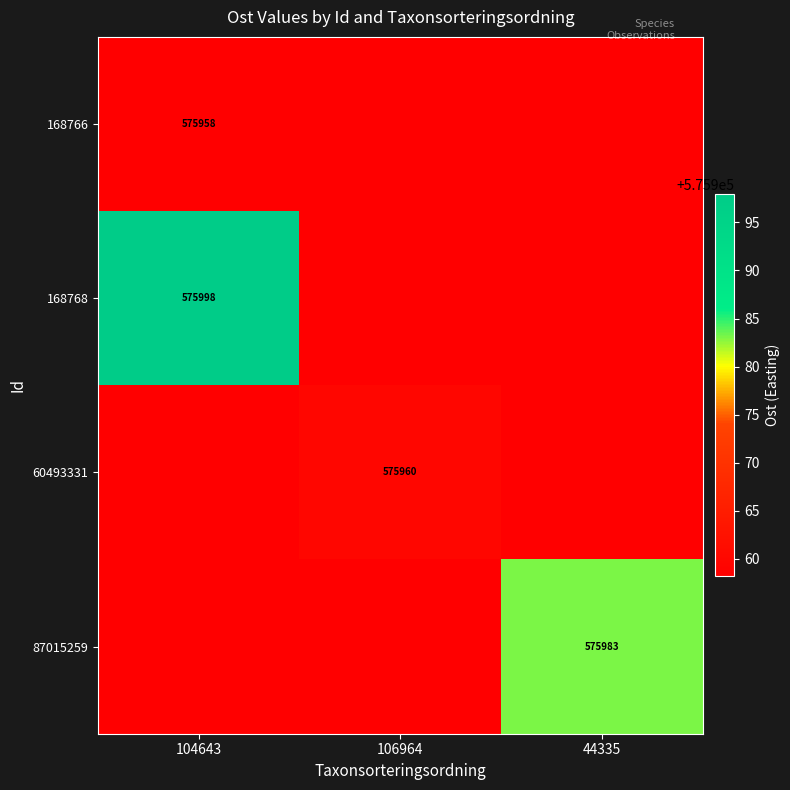

At which category is the sum across all series the highest?

104643